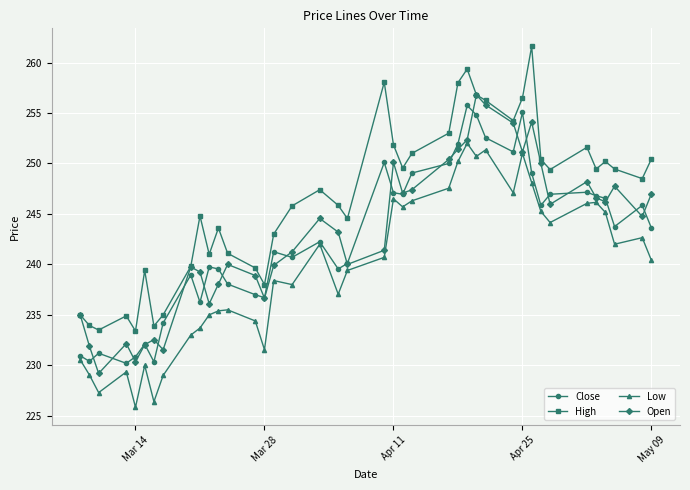

What is the maximum value shown in the chart?

261.6